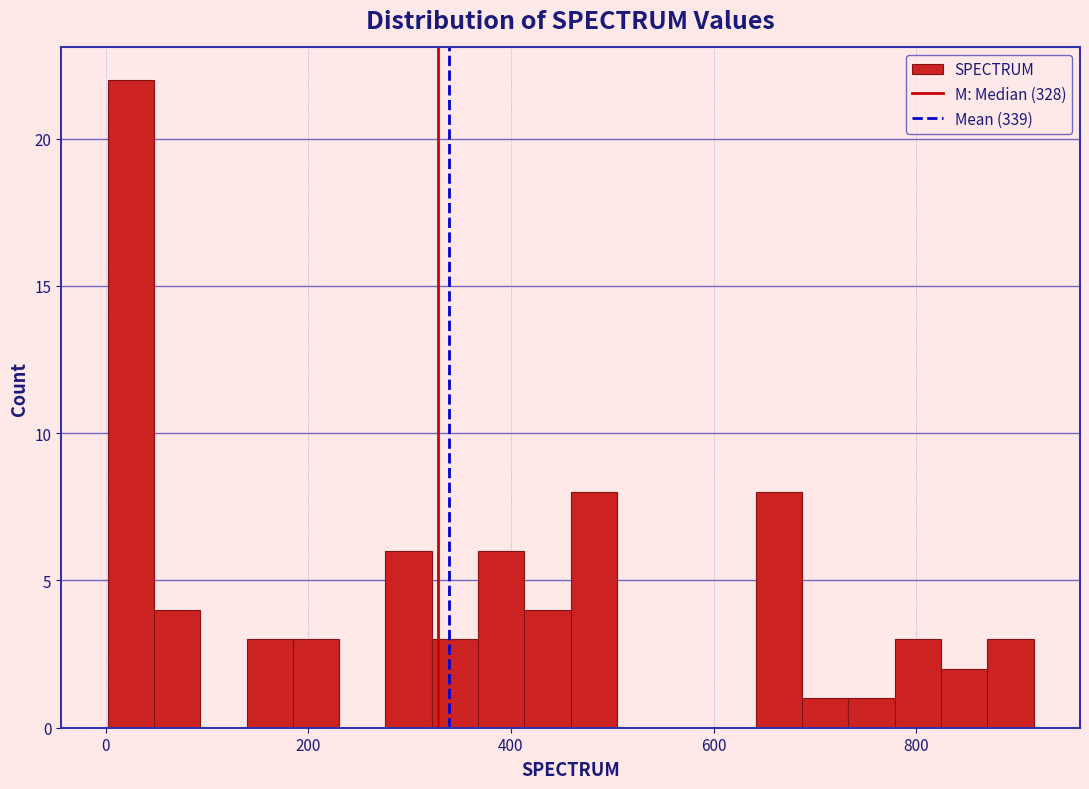

Around what value on the x-axis is the tallest bar? Give the approximate position of its centre, as read against the axis.

20